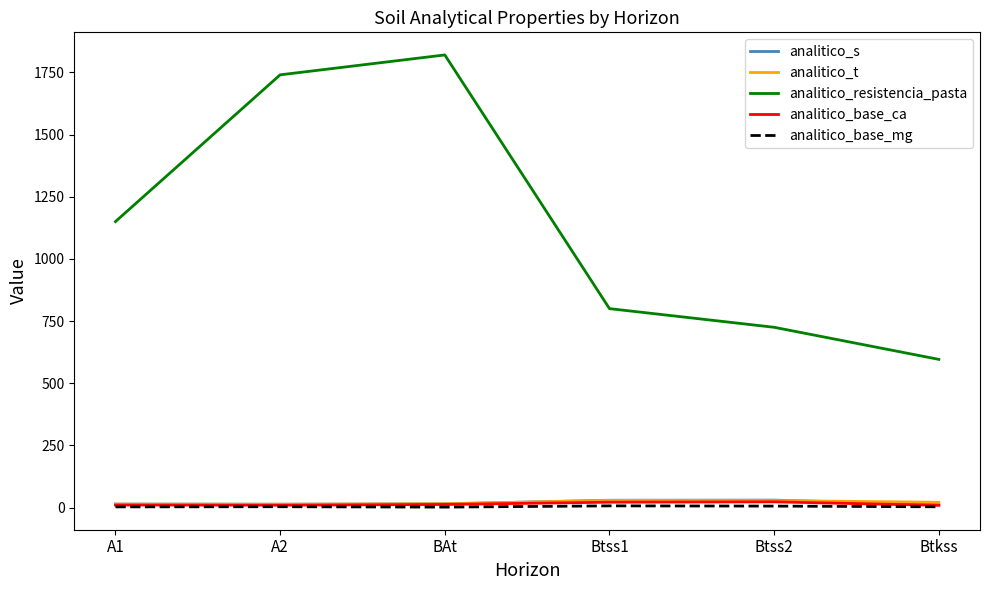

True or false: analitico_resistencia_pasta and analitico_base_ca intersect in this chart.

False